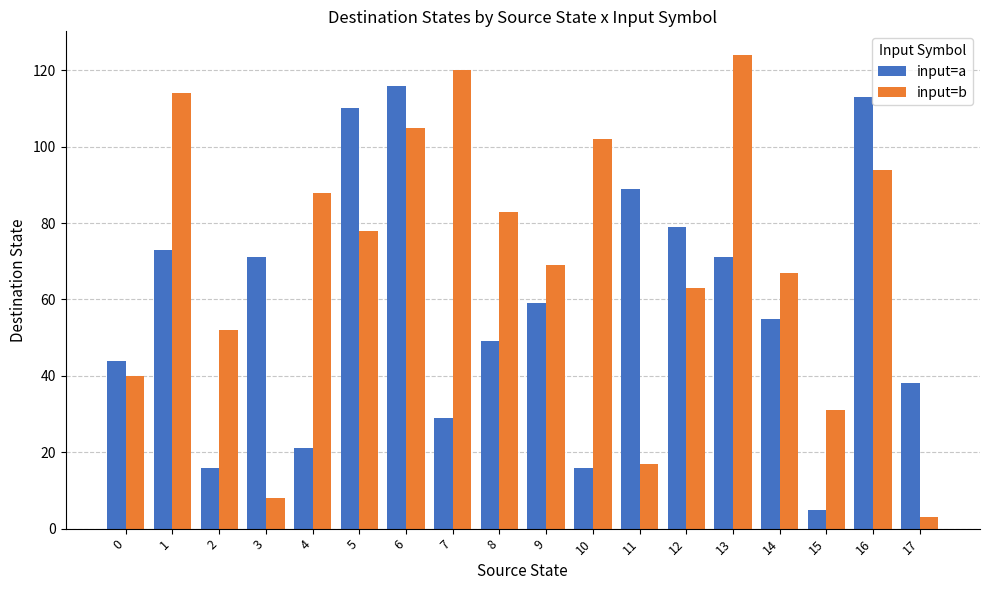

At which label does input=b first exceed 78?

1